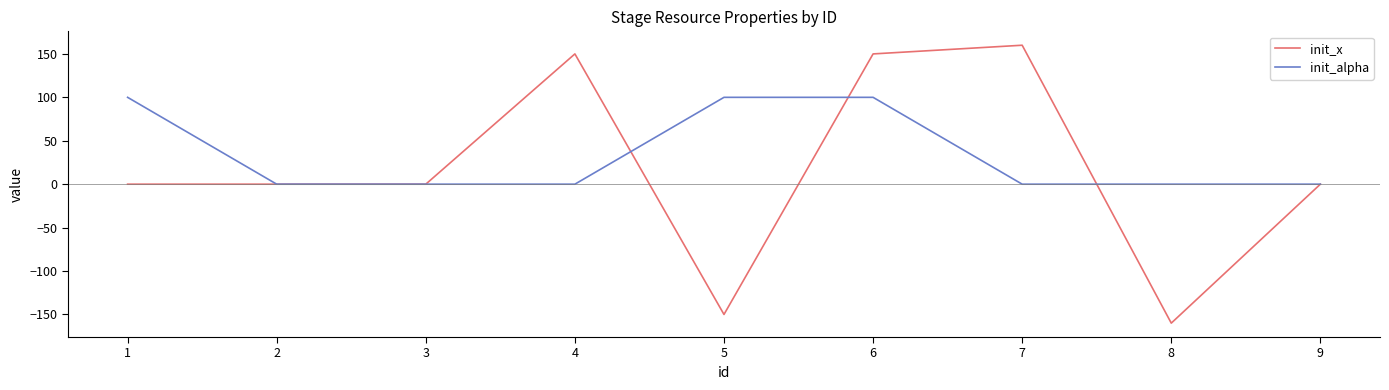

What is the highest value of the init_x series?

160